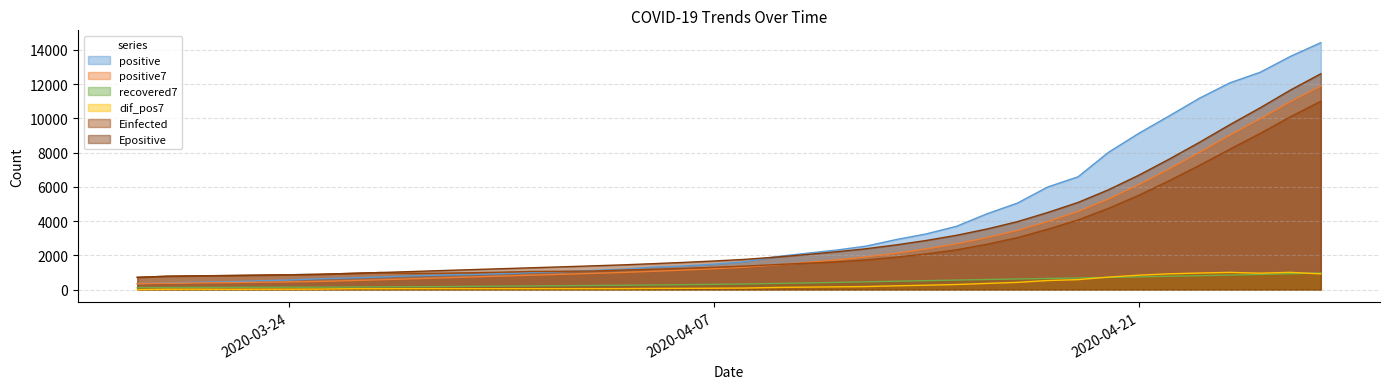

What is the label of the 26th point from the left?

2020-04-13